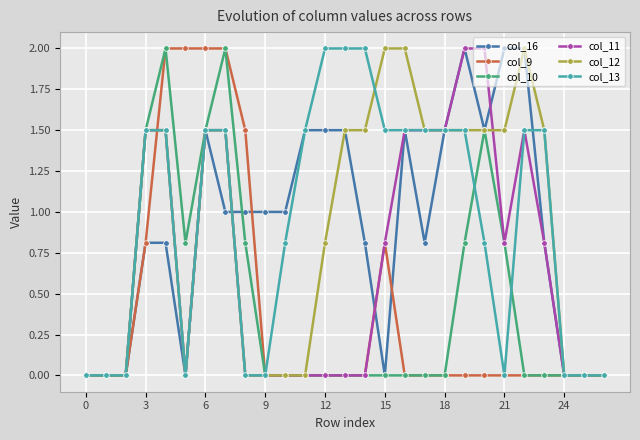

What is the maximum value for col_12?

2.0